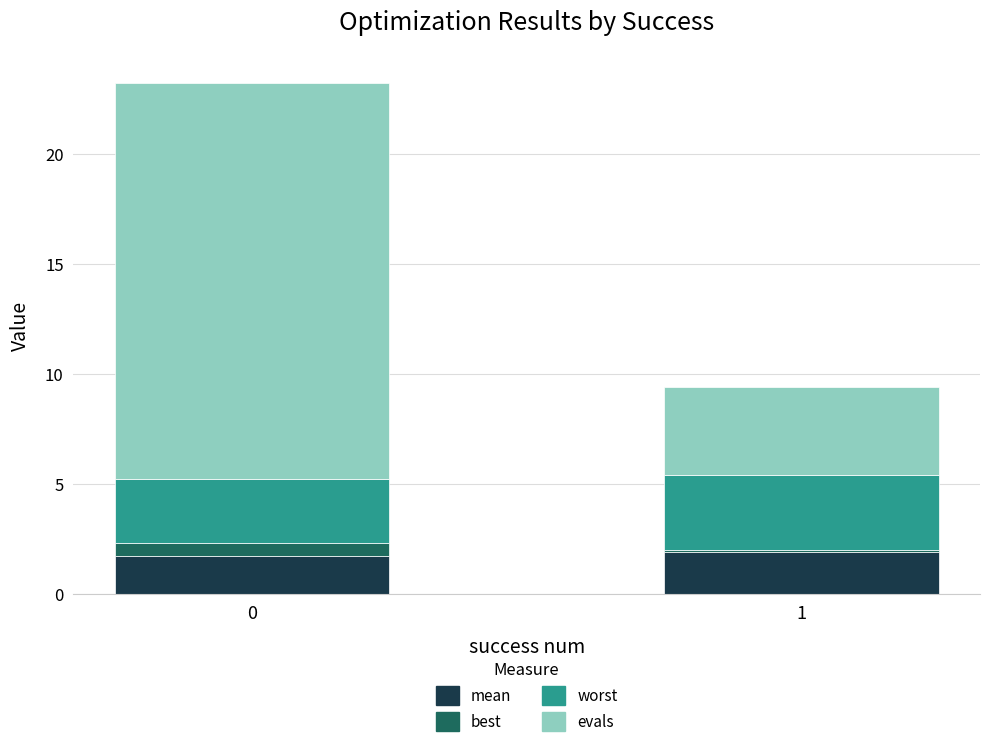

What are all the series names shown in the legend?

mean, best, worst, evals